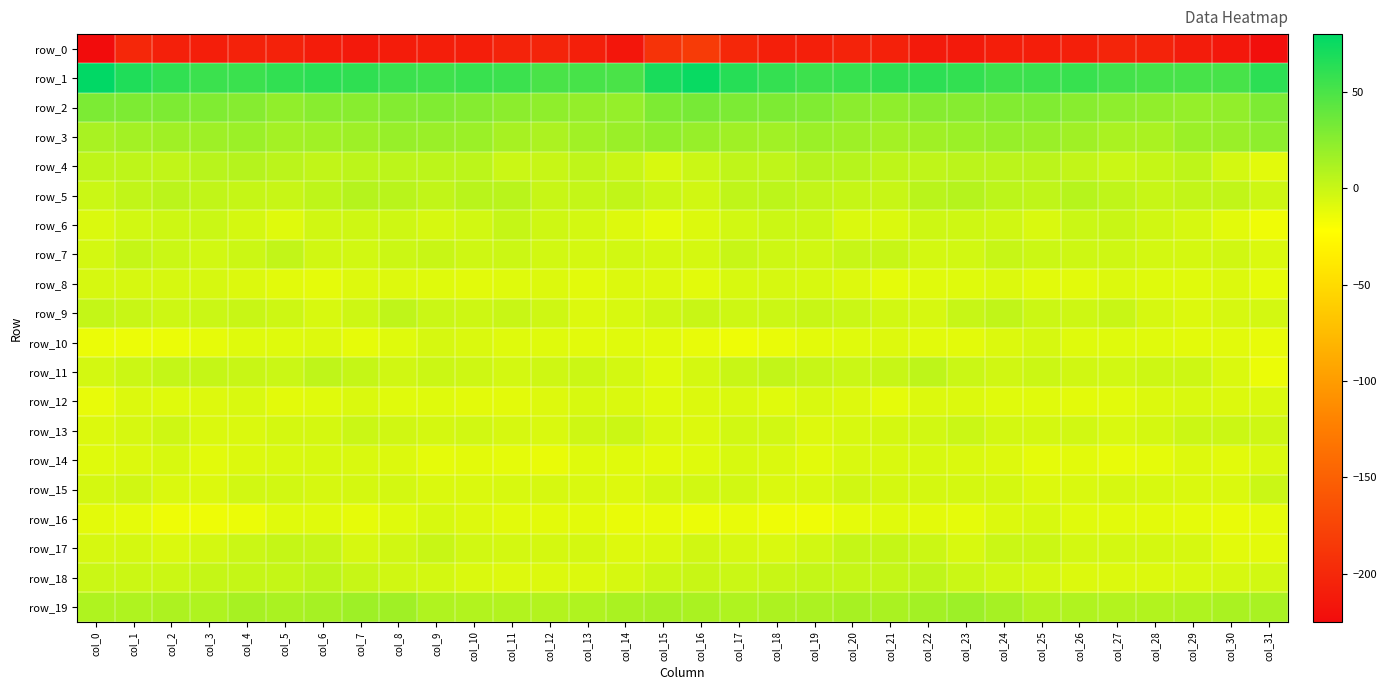

Rank the series by their maximum value, from lowest to highest.

row_0, row_12, row_16, row_14, row_8, row_10, row_15, row_13, row_6, row_17, row_7, row_9, row_18, row_11, row_4, row_5, row_19, row_3, row_2, row_1